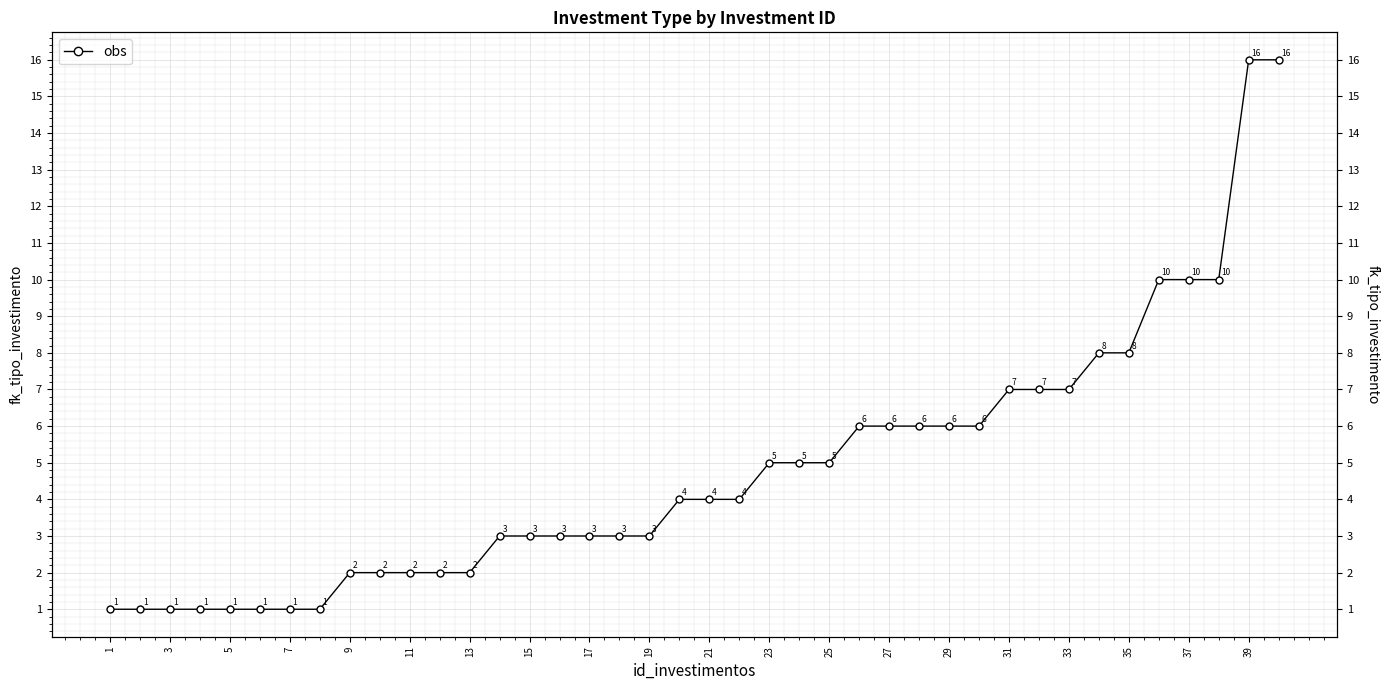

The value at 5 is 1. True or false?

False